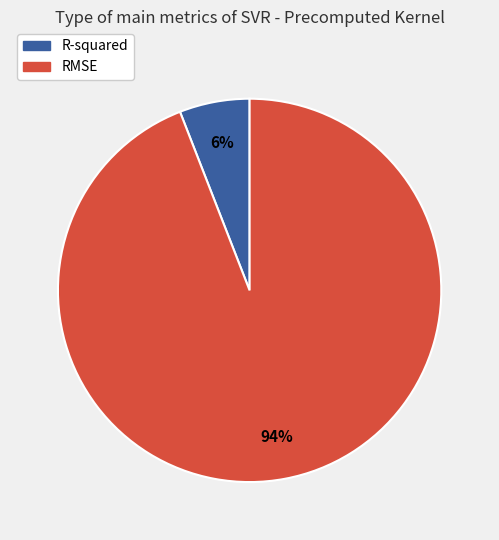

To the nearest percent, what is the average slice percentage?

50%